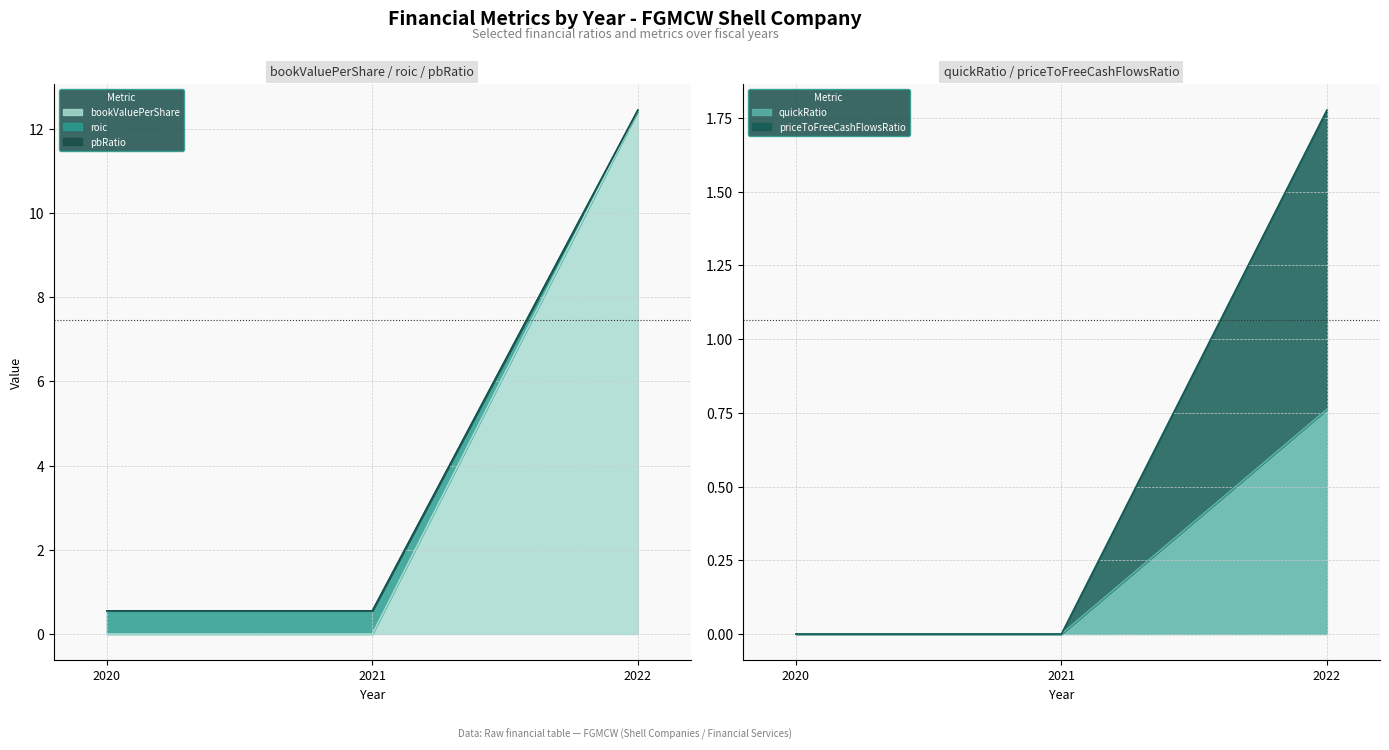

What are all the series names shown in the legend?

bookValuePerShare, roic, pbRatio, quickRatio, priceToFreeCashFlowsRatio